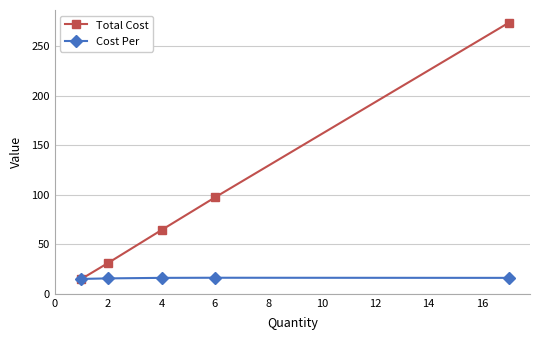

What is the difference between the maximum and minimum values in the Cost Per series?

1.2